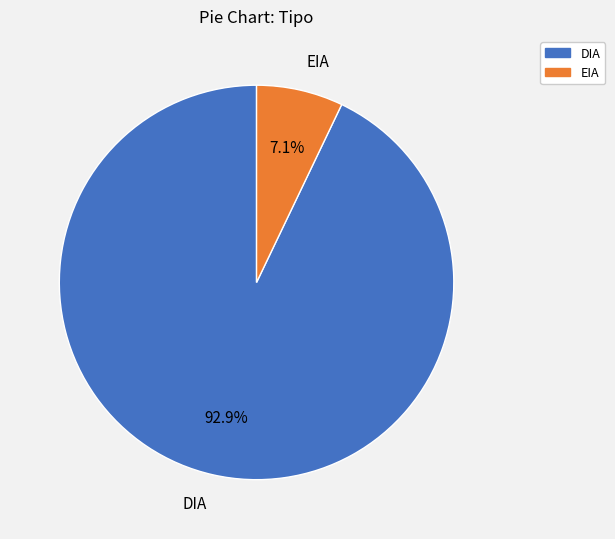

Which has a higher value, DIA or EIA?

DIA